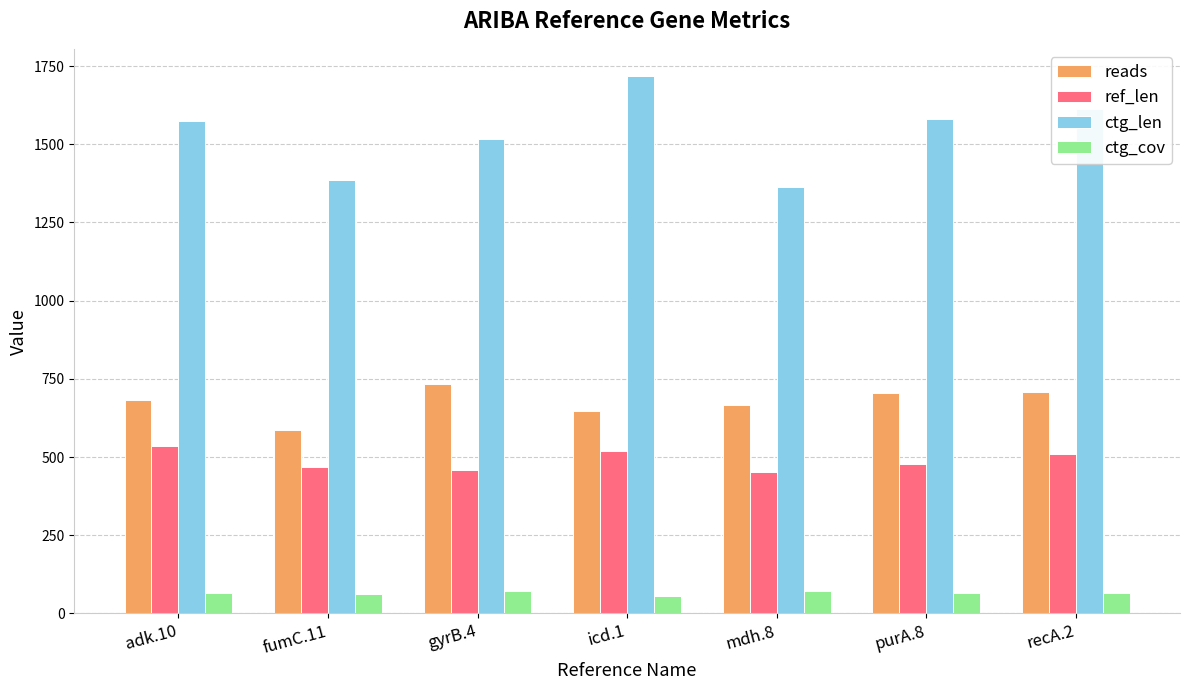

How many values in the ctg_cov series are below 65?

3